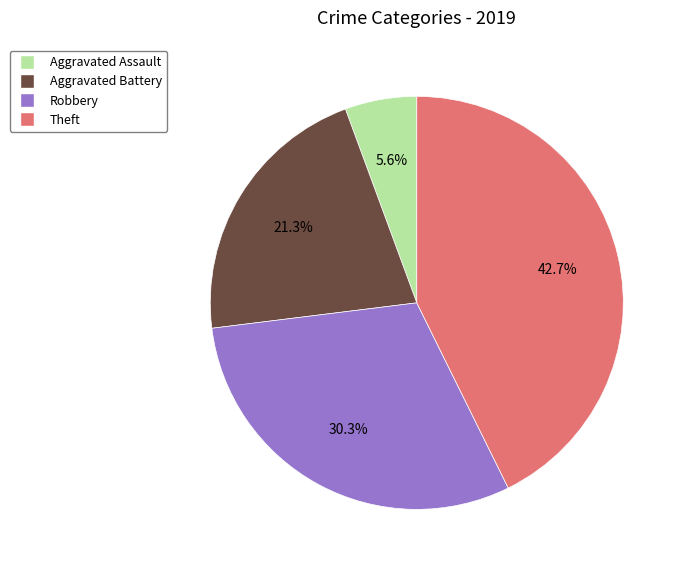

Which category has the smallest portion of the pie?

Aggravated Assault